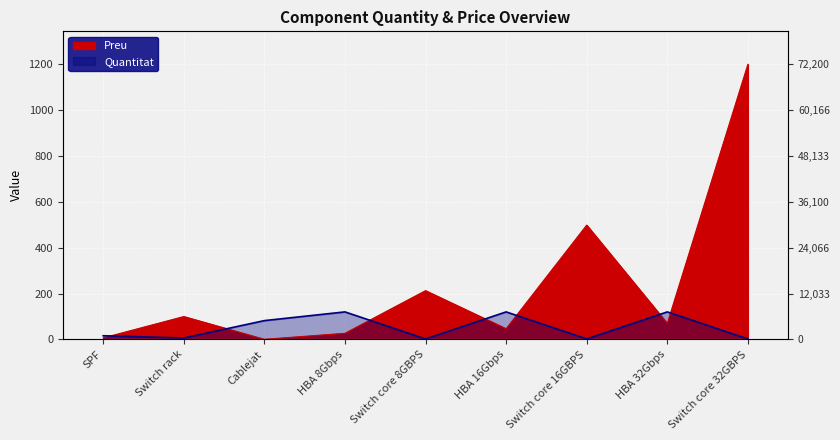

True or false: Preu and Quantitat cross at least once.

True